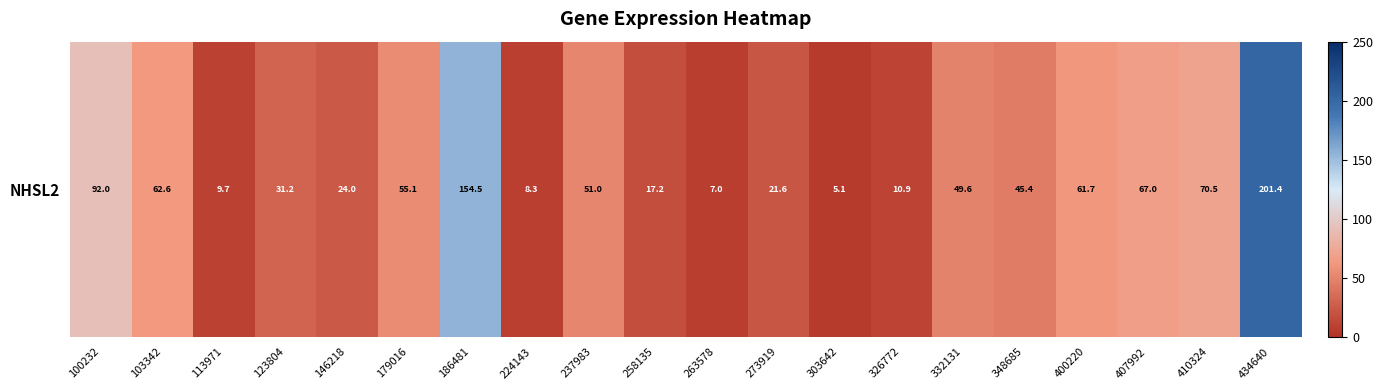

Which category has the highest value across all series?

434640